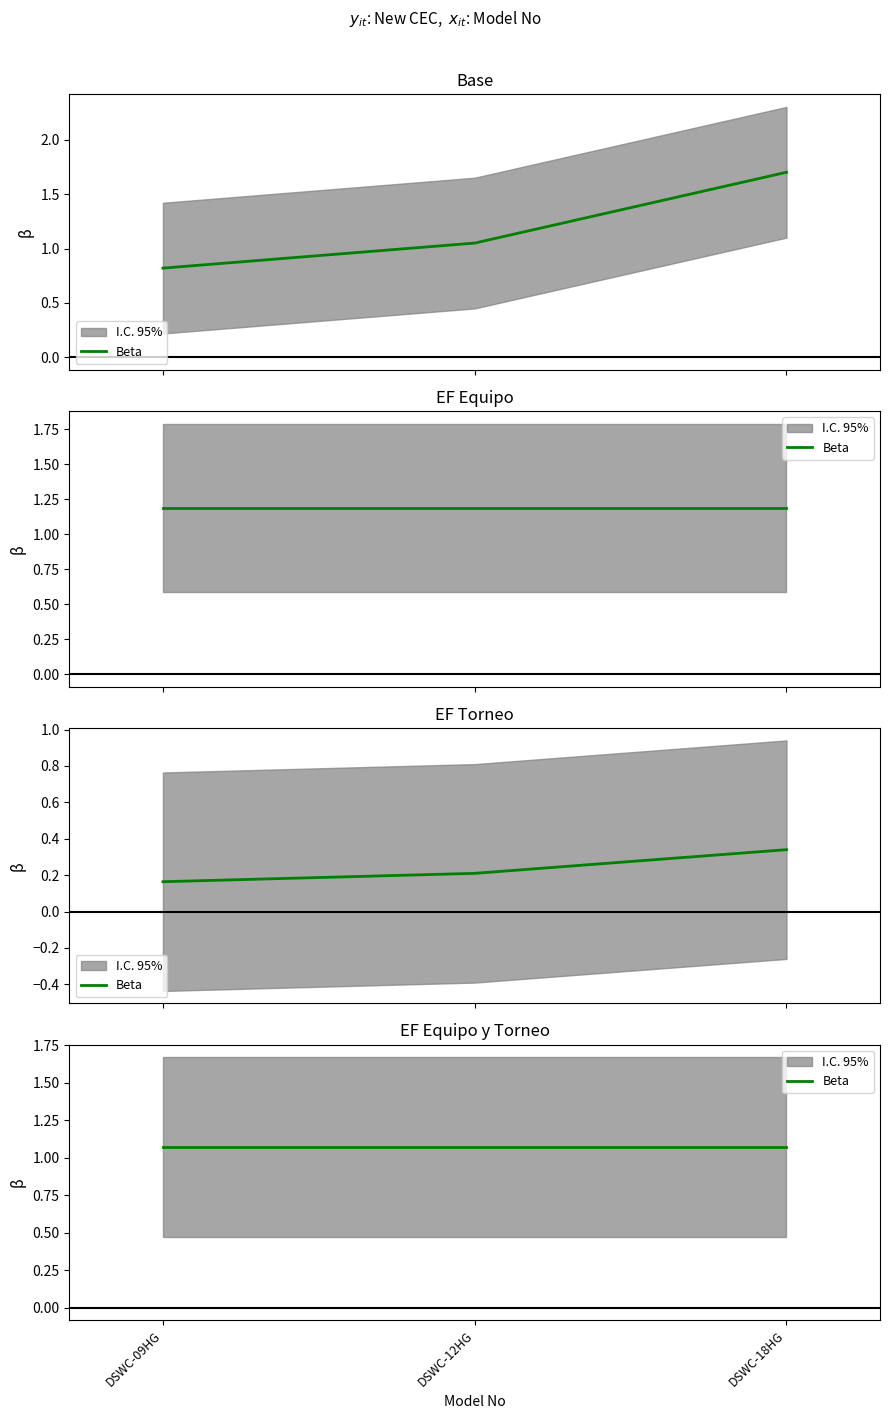

Where is the data nearest to the value 1?

DSWC-12HG